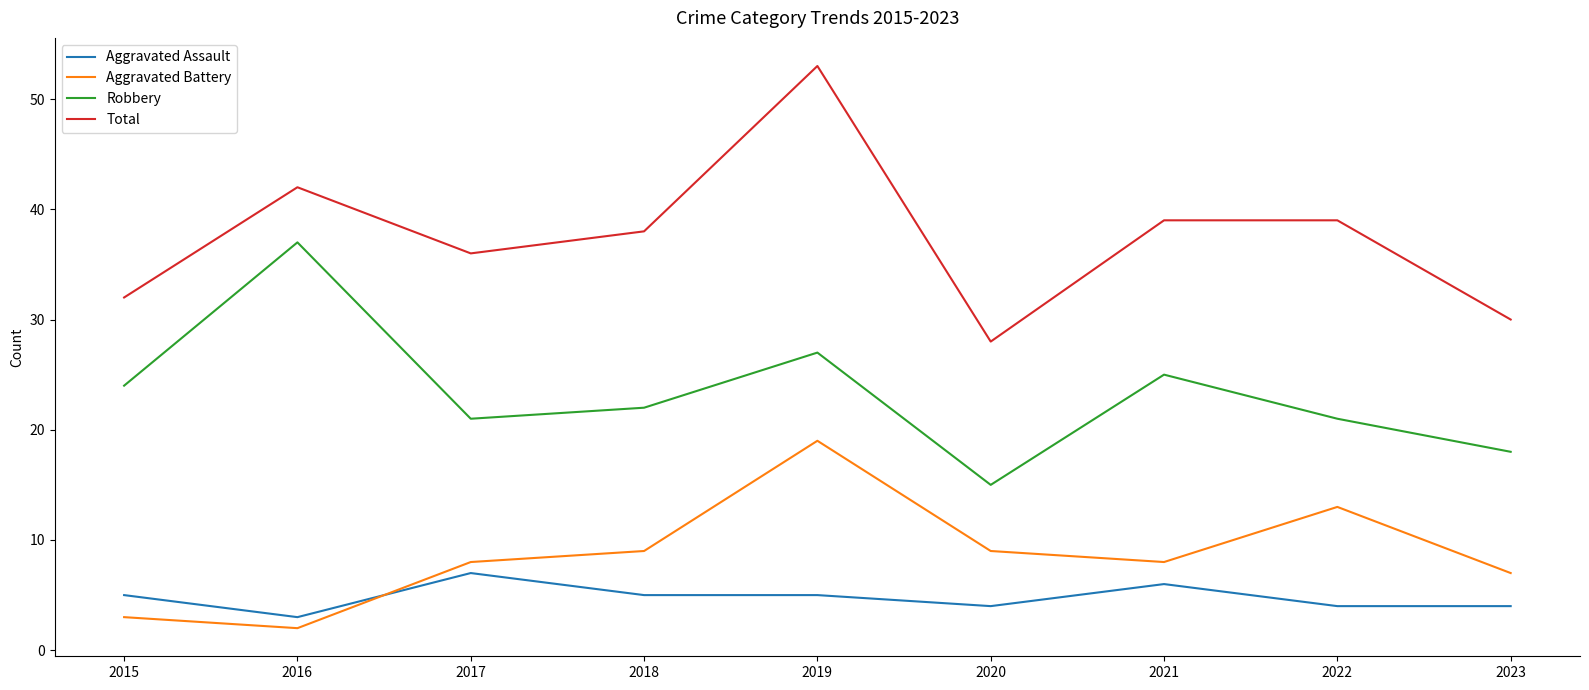

What are all the series names shown in the legend?

Aggravated Assault, Aggravated Battery, Robbery, Total